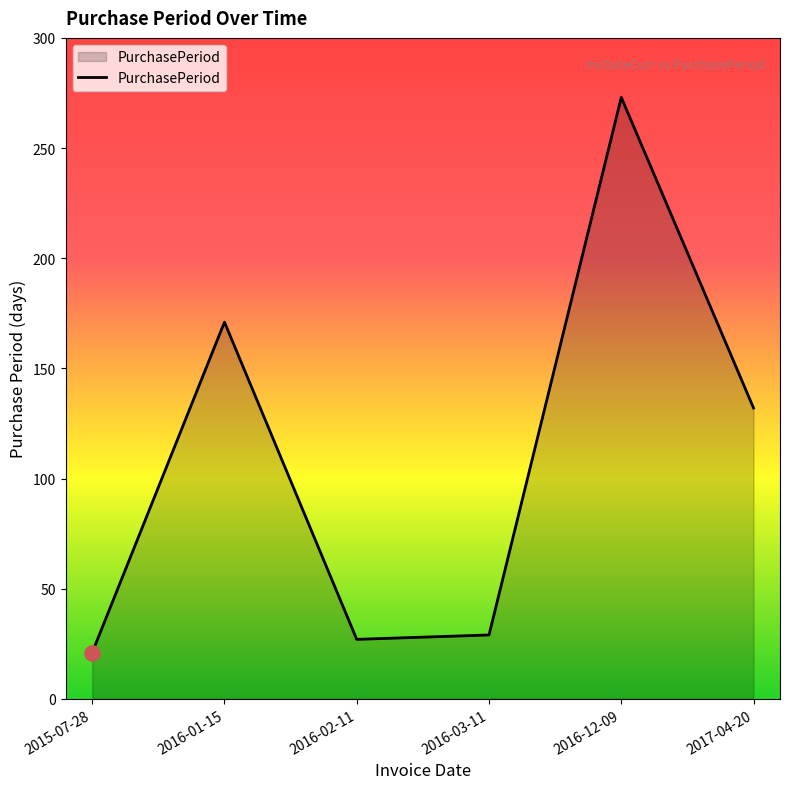

Between 2016-03-11 and 2016-12-09, which is larger?

2016-12-09